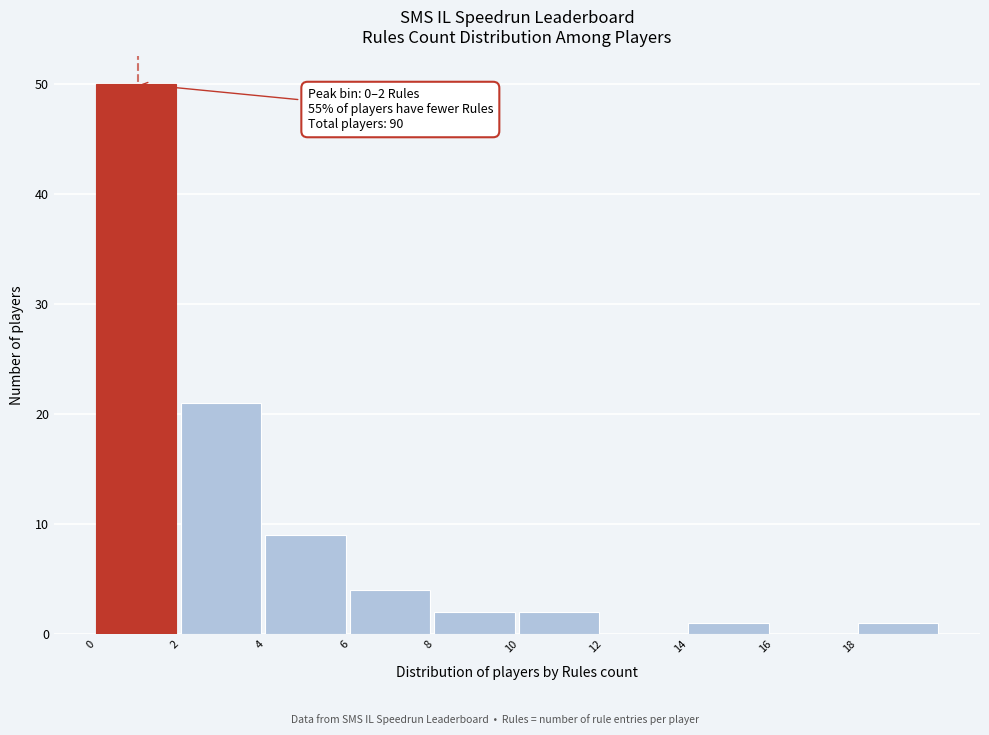

Which range on the x-axis has the tallest bar?

0 to 2